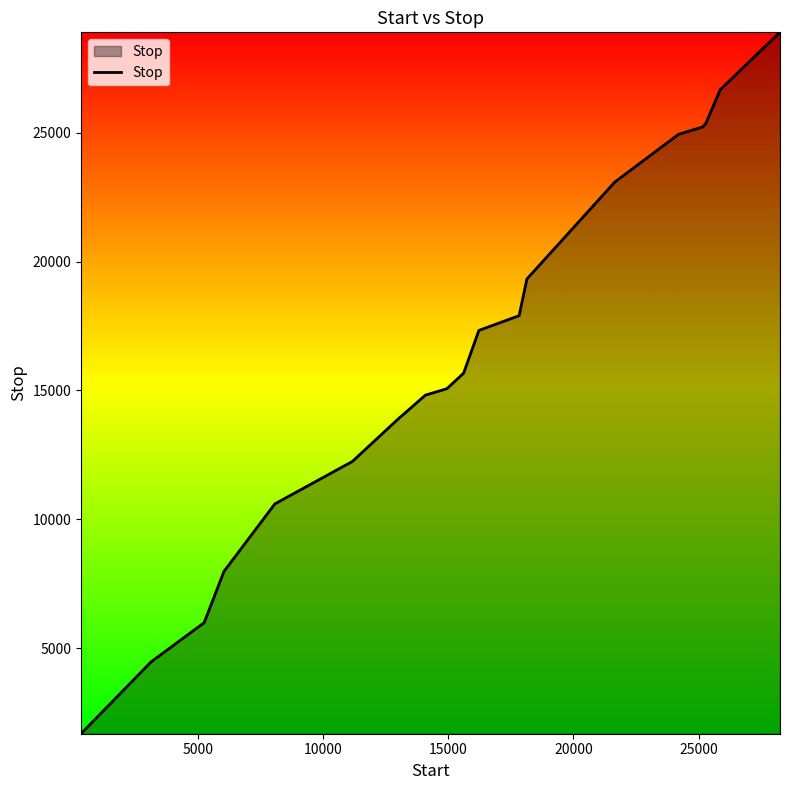

Reading right to left, transcribe all the data shown in this chart.

28895	28199	26665	25351	25220	24934	23085	19323	17899	17325	15668	15065	14814	13886	12242	10593	7970	5981	4464	1673